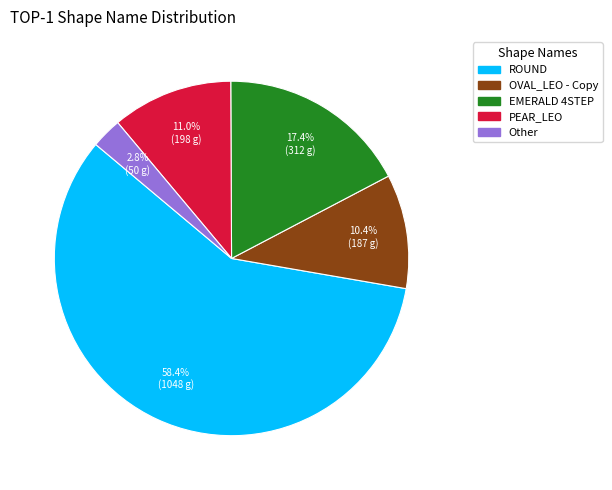

Between ROUND and OVAL_LEO - Copy, which is larger?

ROUND